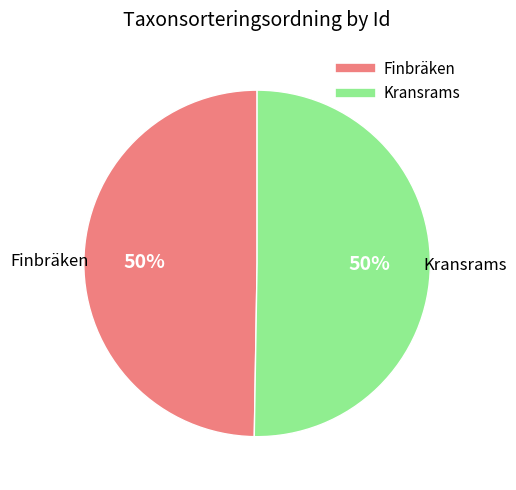

How many slices are in this pie chart?

2